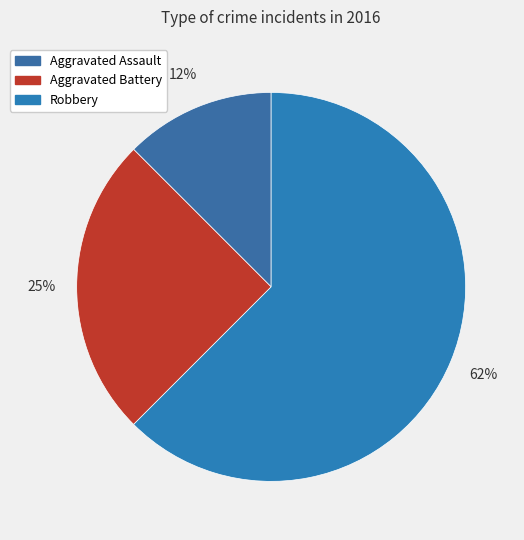

Which category accounts for the majority?

Robbery